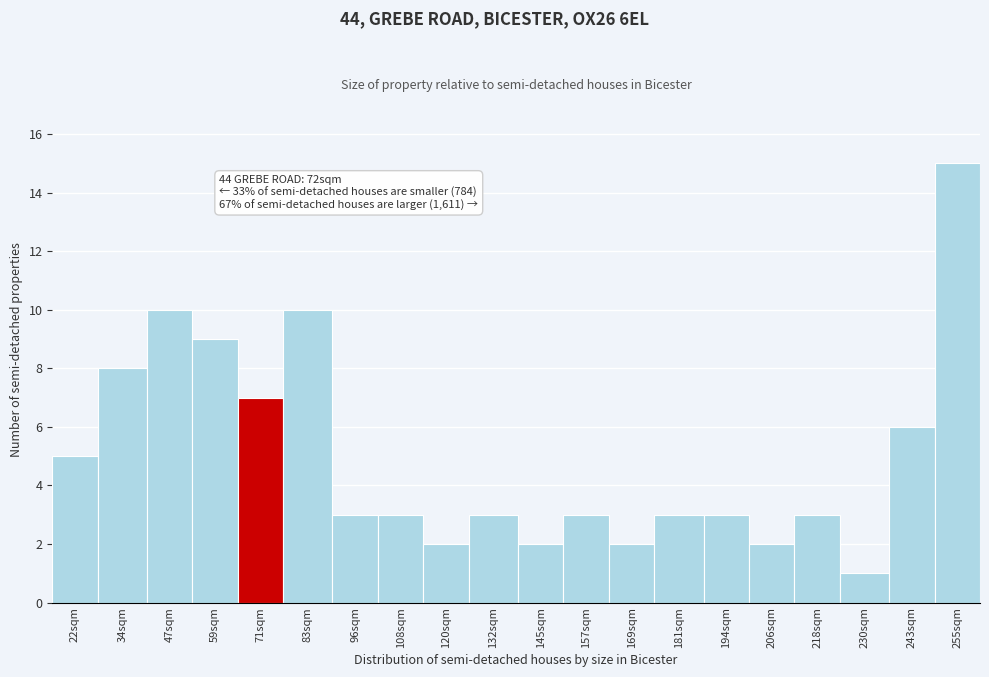

Reading right to left, list all the values displayed in this chart.

255sqm=15	243sqm=6	230sqm=1	218sqm=3	206sqm=2	194sqm=3	181sqm=3	169sqm=2	157sqm=3	145sqm=2	132sqm=3	120sqm=2	108sqm=3	96sqm=3	83sqm=10	71sqm=7	59sqm=9	47sqm=10	34sqm=8	22sqm=5